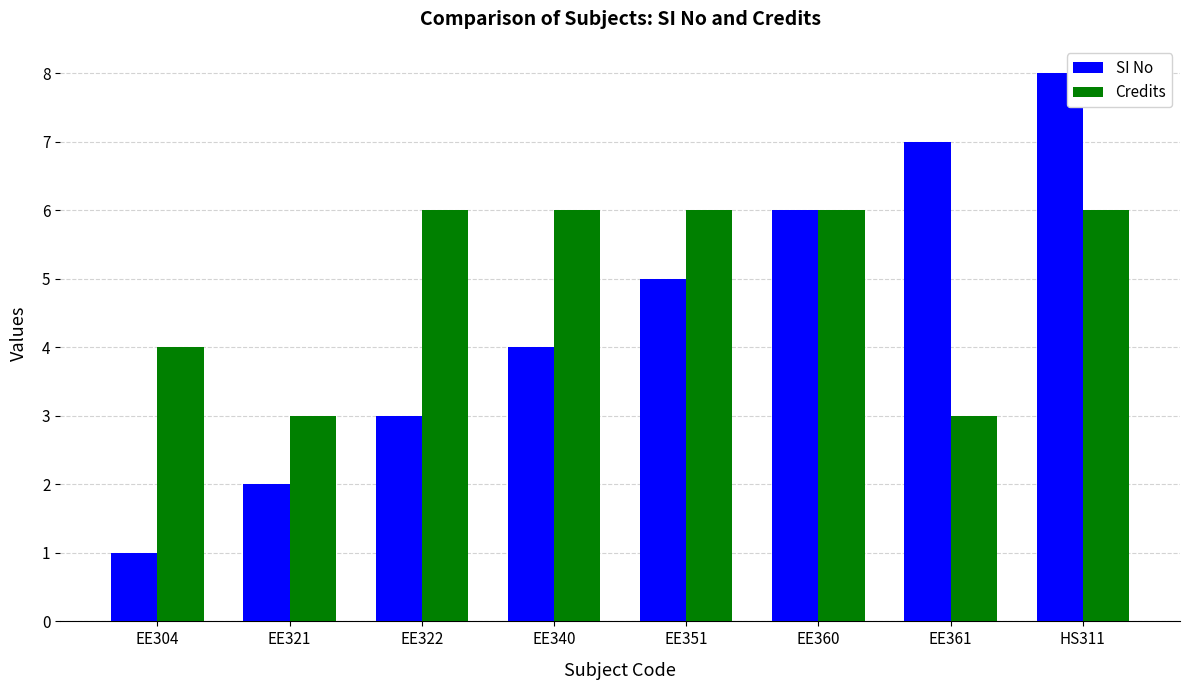

Which series changed the most between EE351 and HS311?

SI No